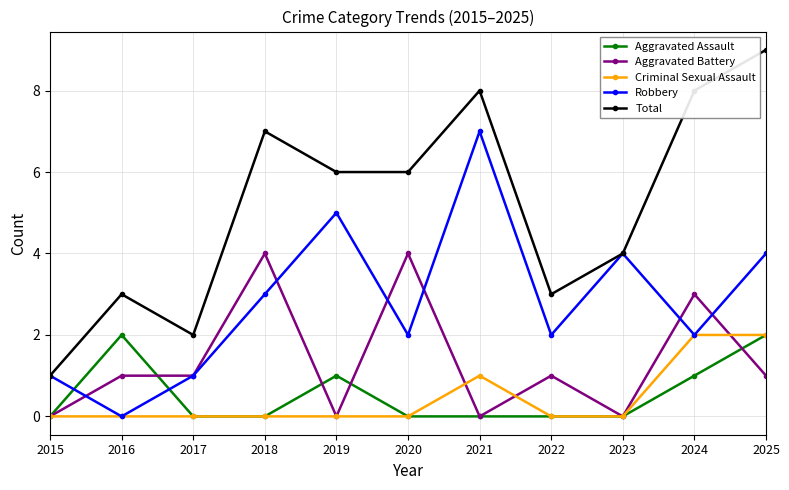

What is the highest value of the Total series?

9